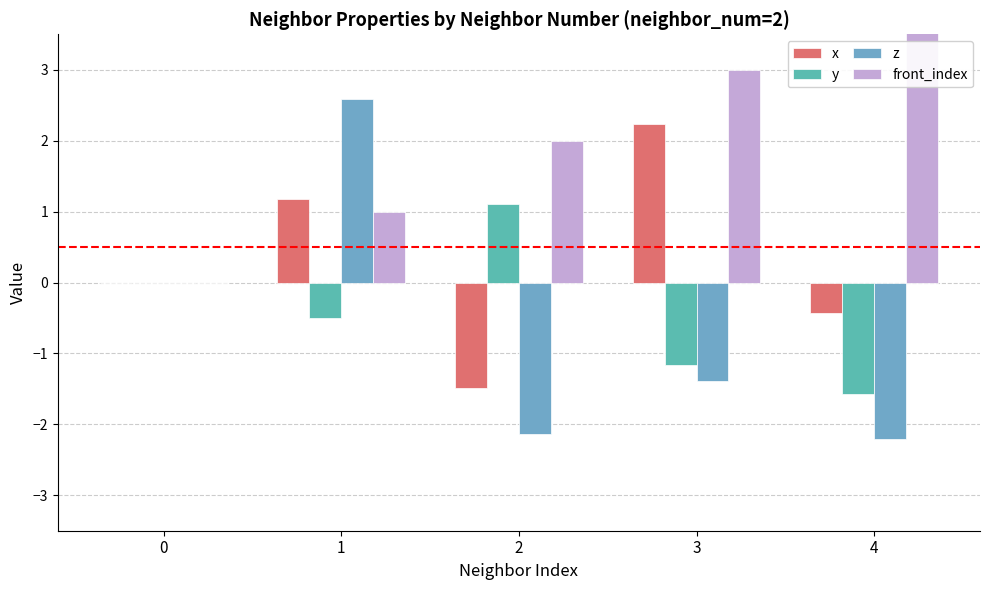

What is the value of the x bar at the 3rd from the left?

-1.5